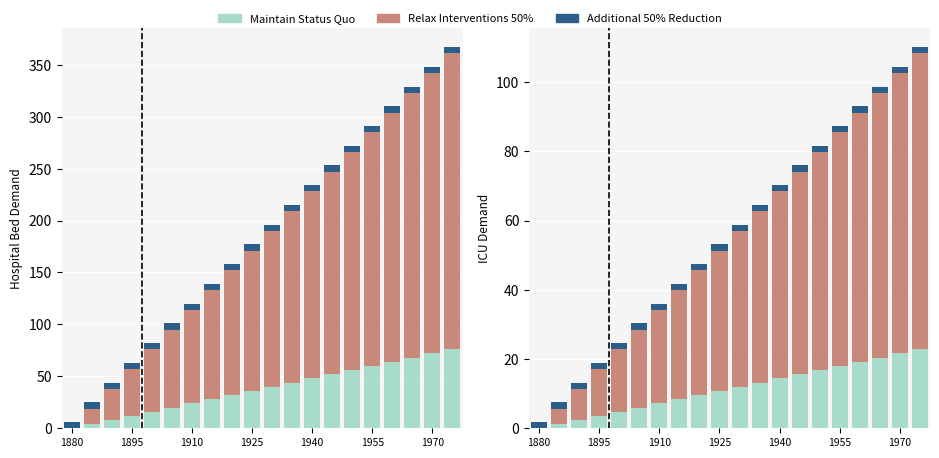

True or false: Additional 50% Reduction has a value of 0.8 at 1940.

False